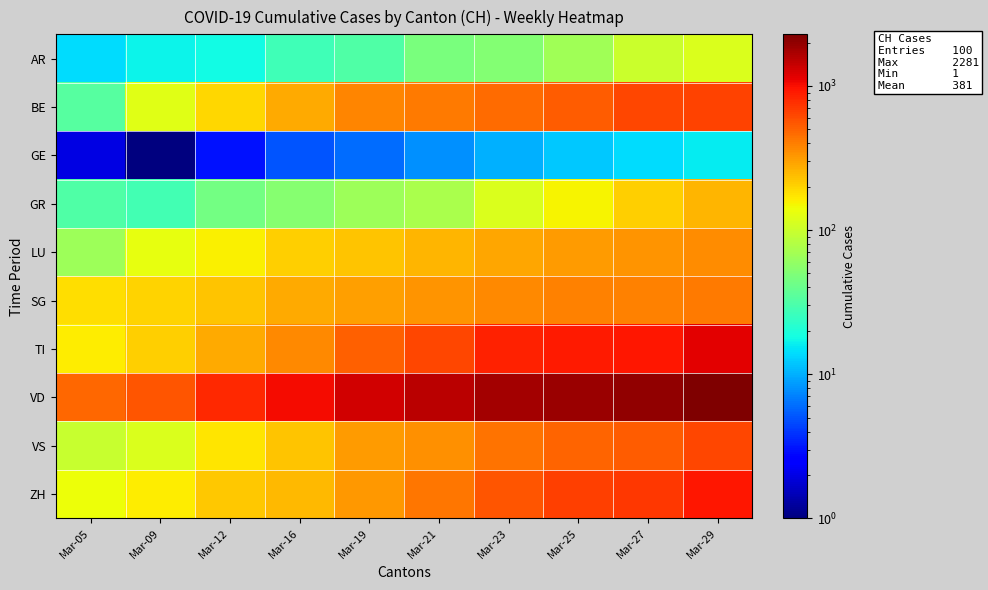

Count the number of categories in the chart.

10